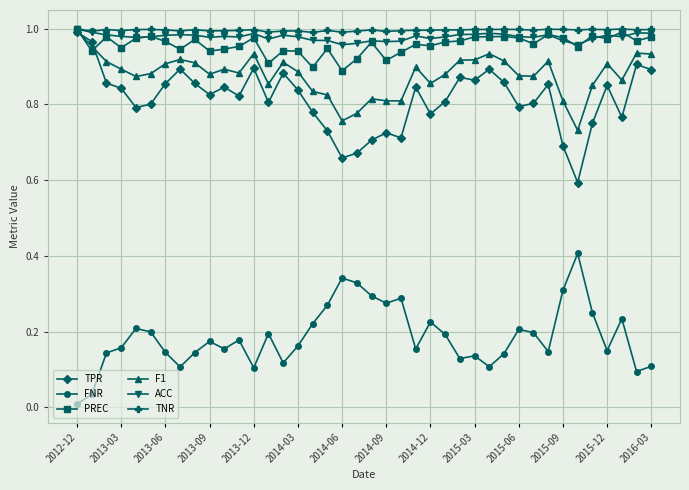

True or false: ACC and FNR intersect in this chart.

False